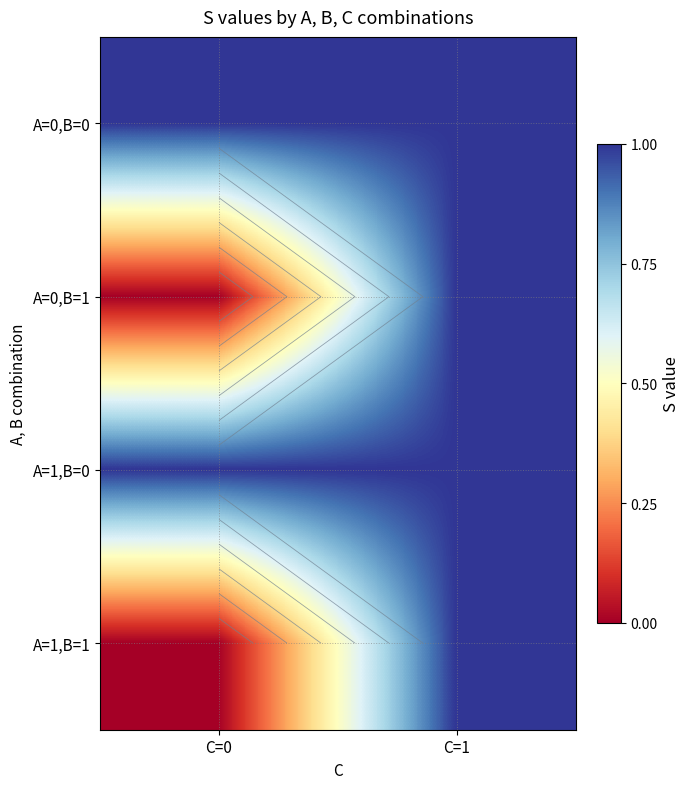

Which has a higher value, C=1 or C=0?

C=1